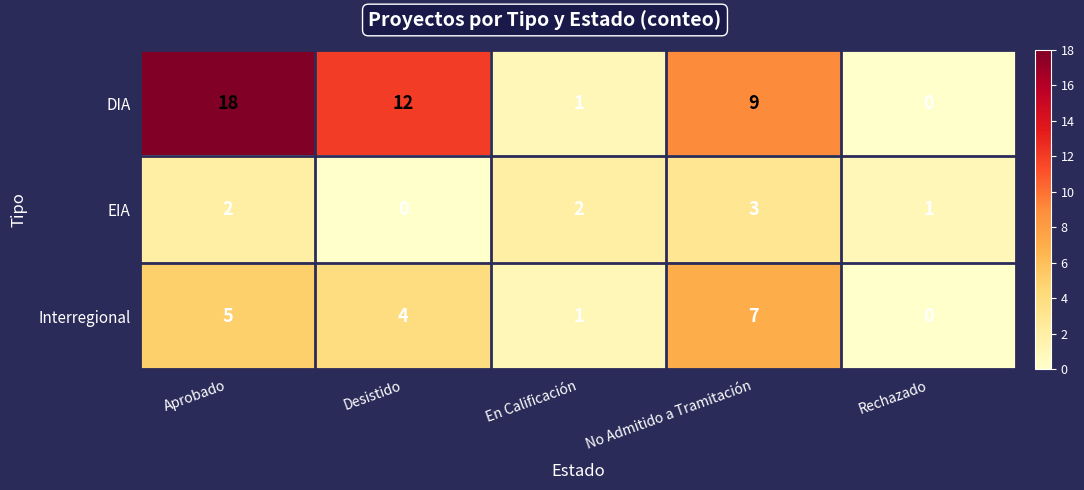

The EIA series shows 1 at Desistido. True or false?

False